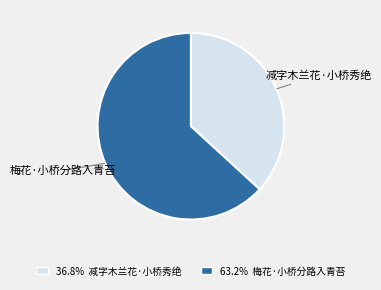

Count the number of slices in the pie.

2